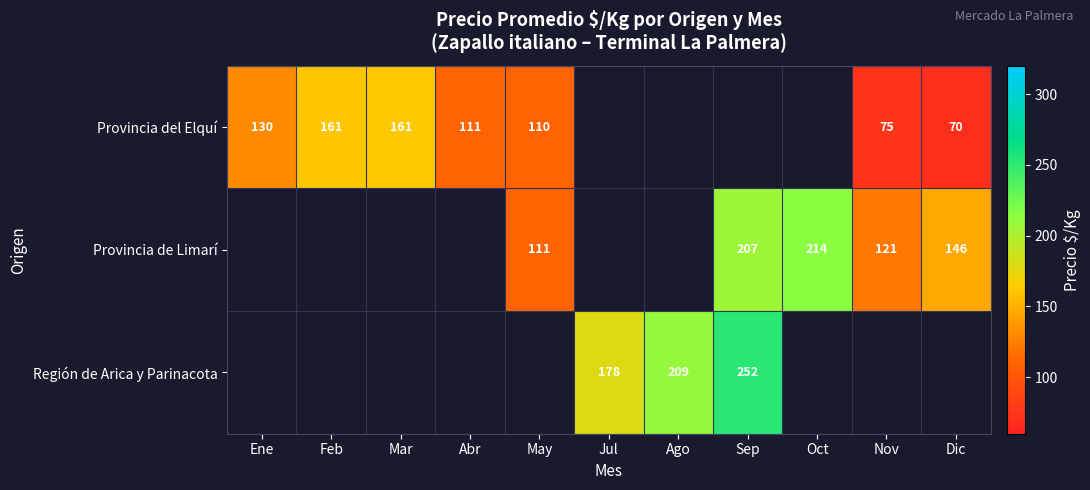

The value of Región de Arica y Parinacota at Ago is 362.1. True or false?

False